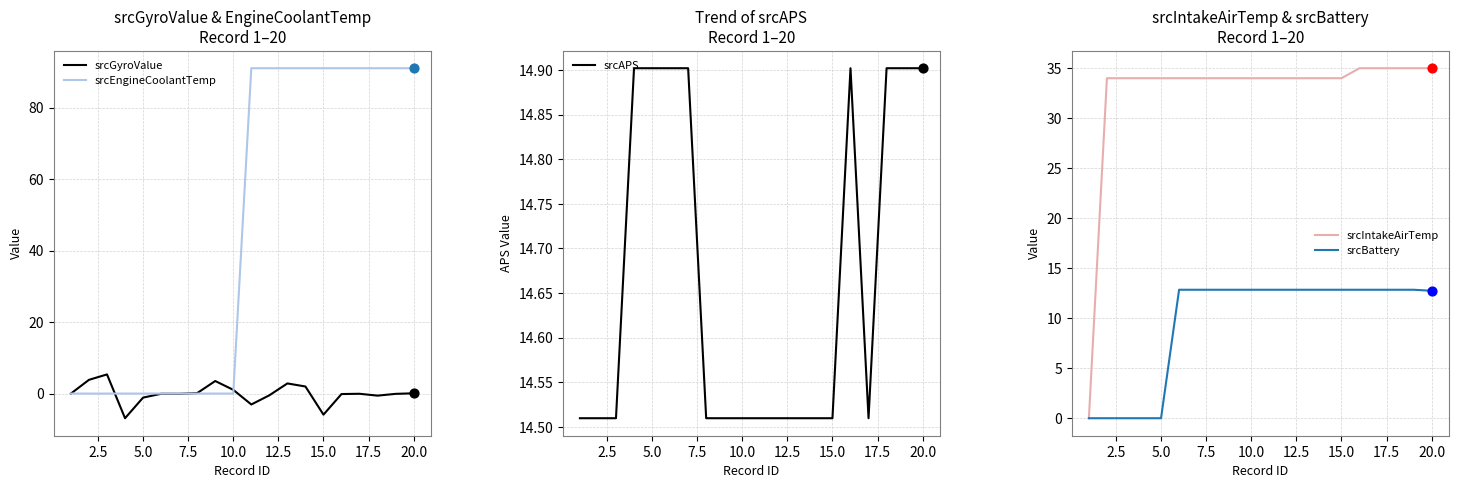

Which series has the largest total across all categories?

srcEngineCoolantTemp